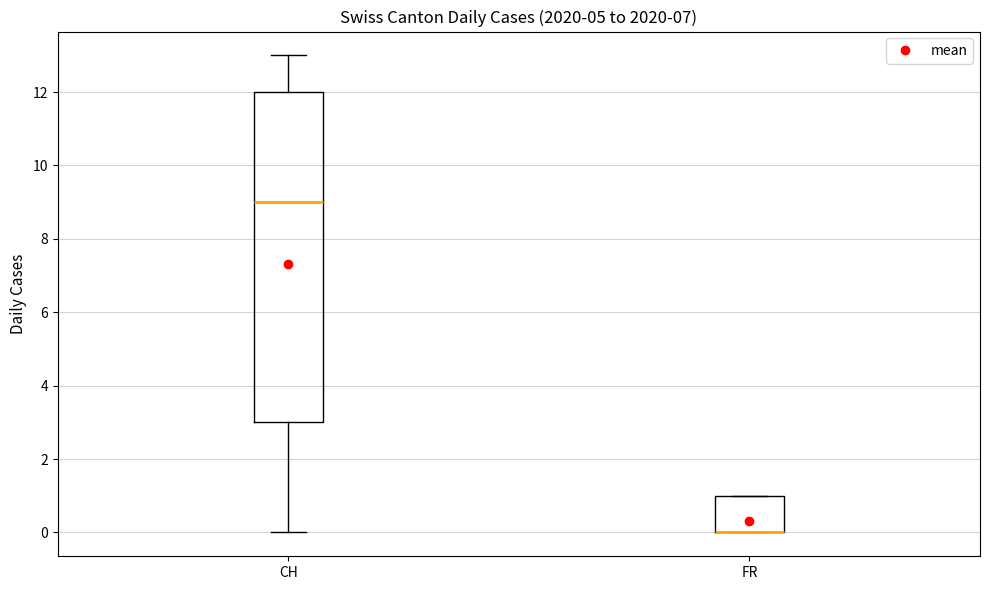

Reading left to right, transcribe this box plot: for each box, give where its median line is, the range the box spans, and where its two whiskers end, as read against the y-axis. The values are not printed on the chart, so give them approximately, as read against the axis.

CH: median 9, box 3 to 12, whiskers 0 to 13
FR: median 0 (drawn on the box's lower edge), box 0 to 1, whiskers 0 to 1